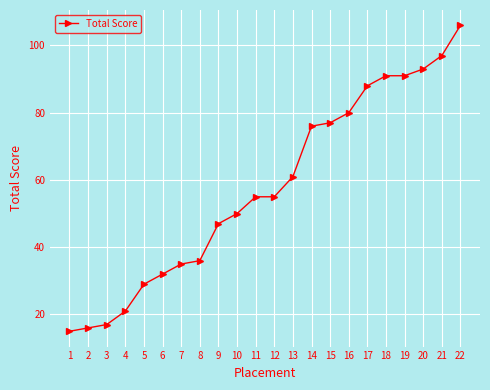

True or false: there are more than 2 points higher than both neighbors.

False